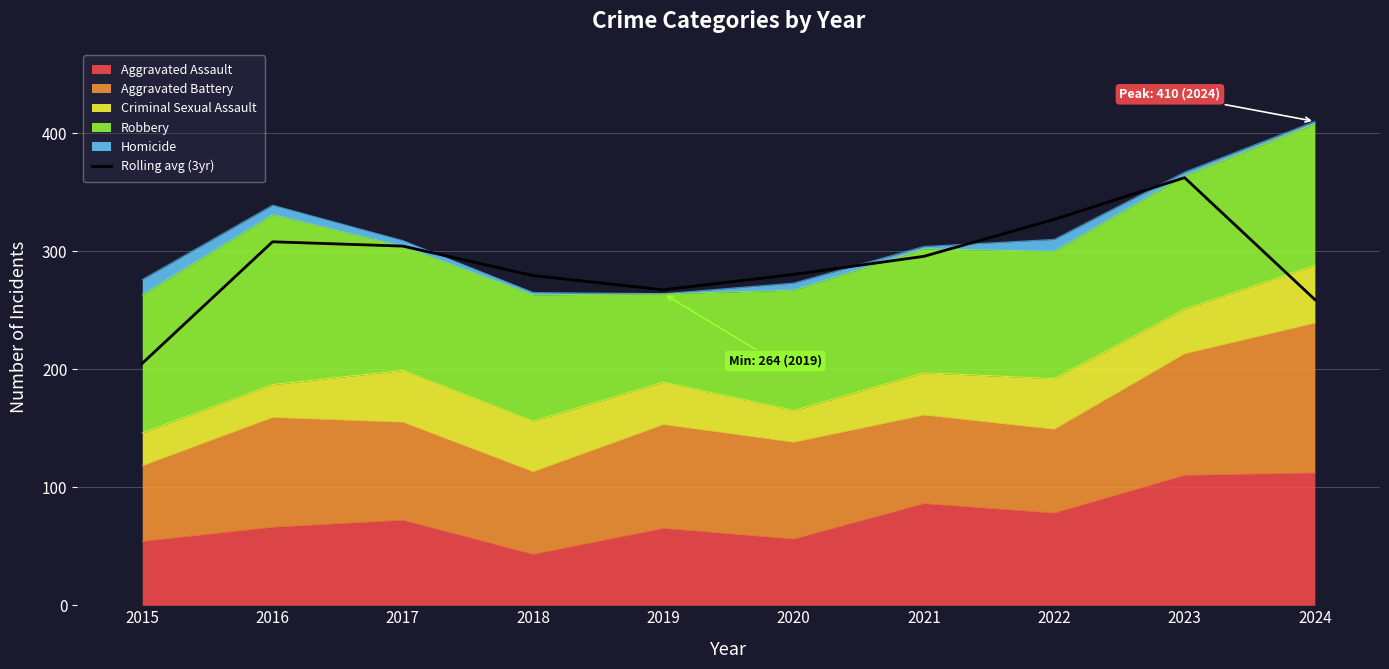

At which label is the value closest to 283?

2020